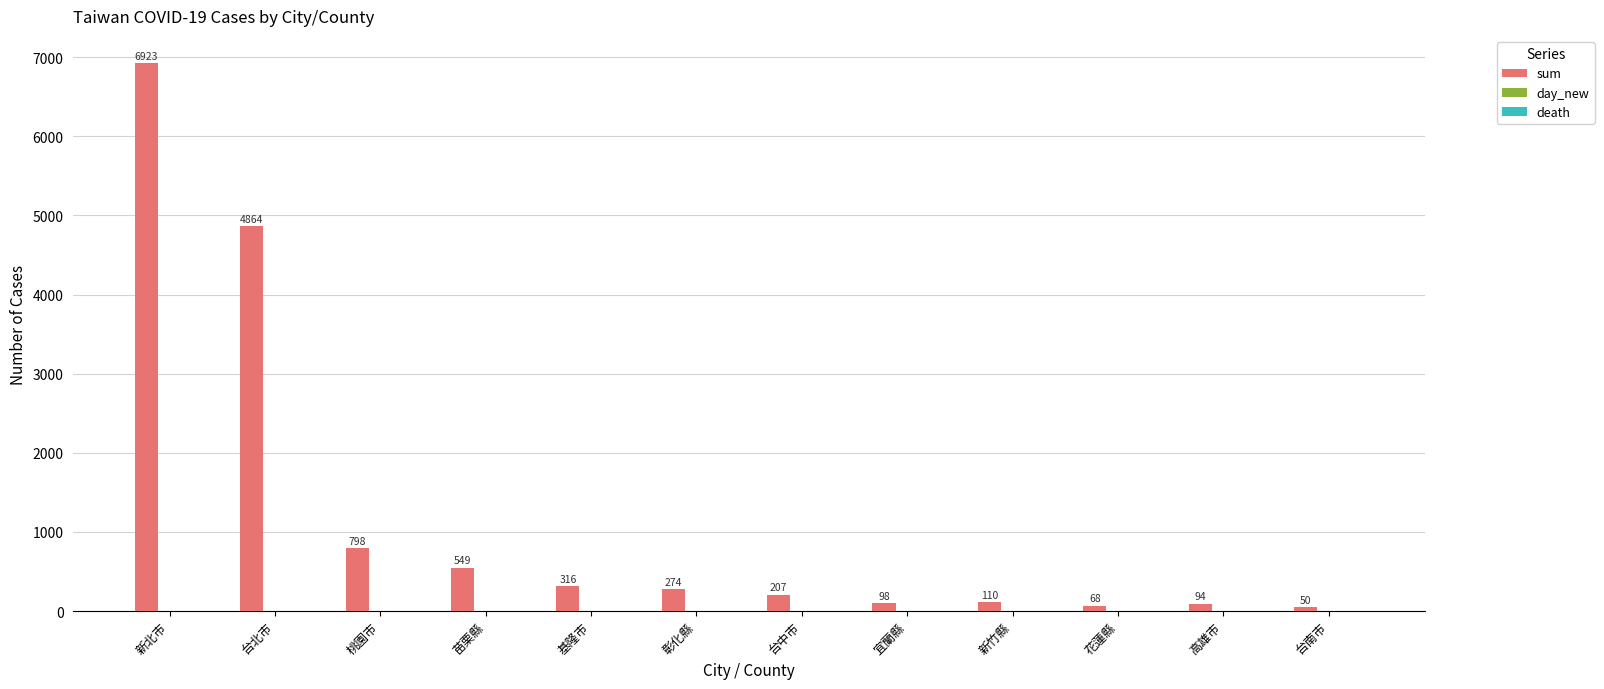

What is the ratio of the value at 台中市 to the value at 花蓮縣?

3.0